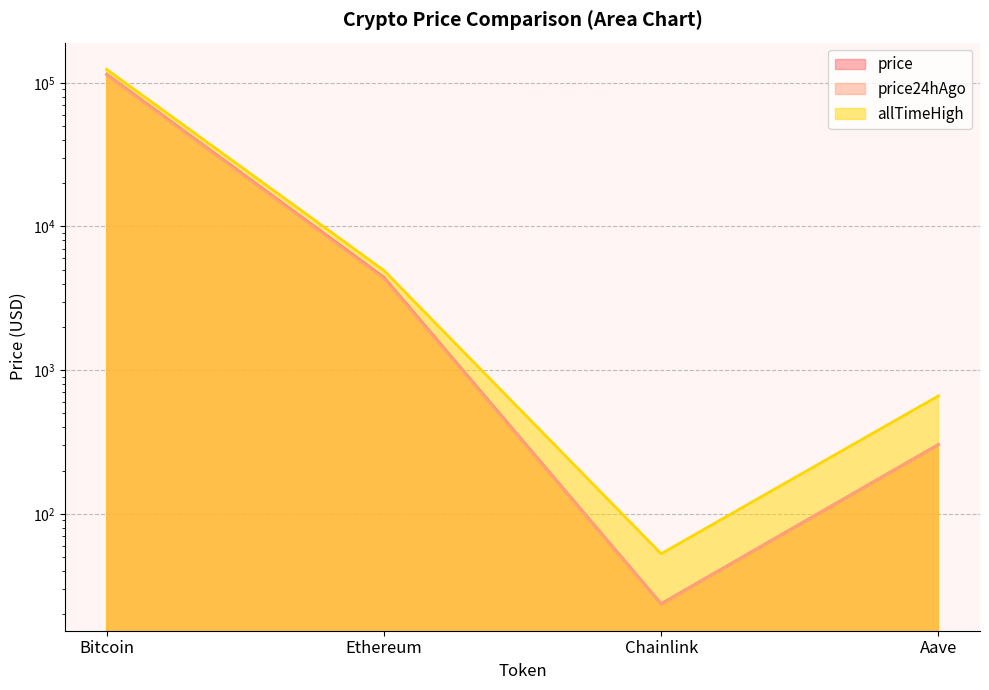

In allTimeHigh, how many points are lower than both neighbors (excluding endpoints)?

1